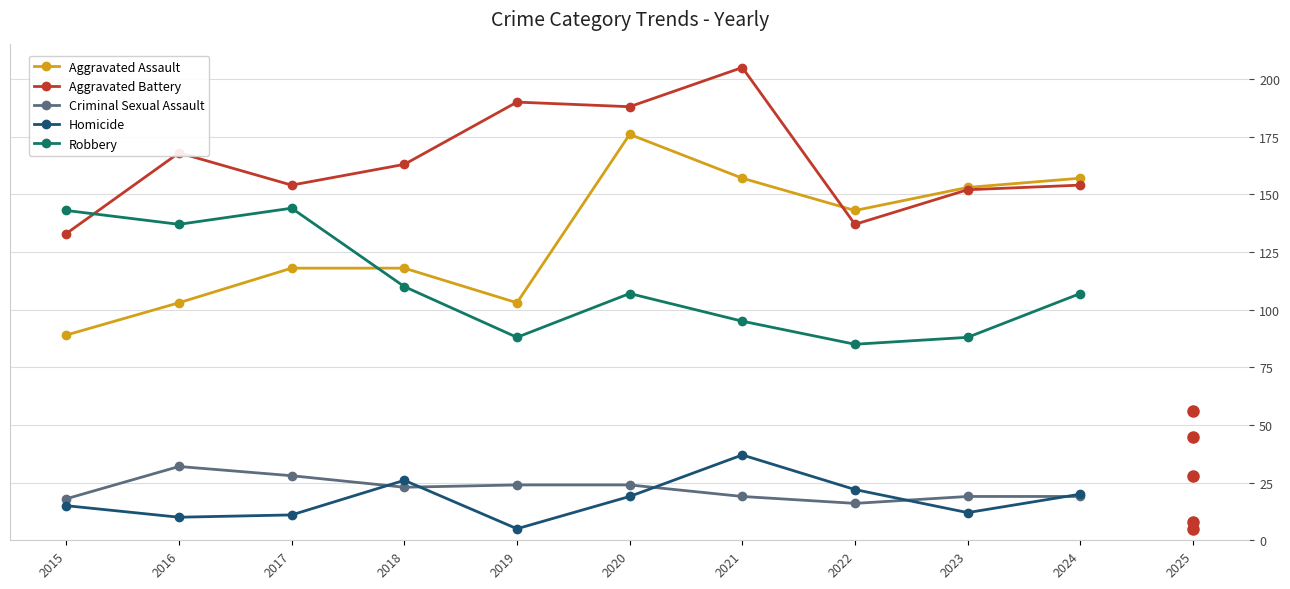

What is the maximum value shown in the chart?

205